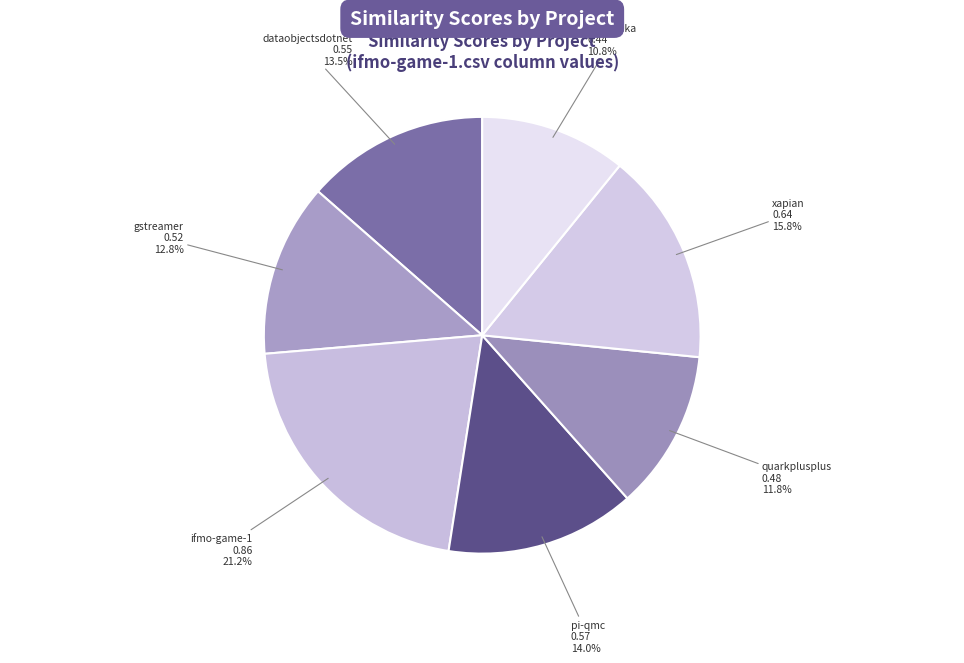

Does any single category account for the majority?

No